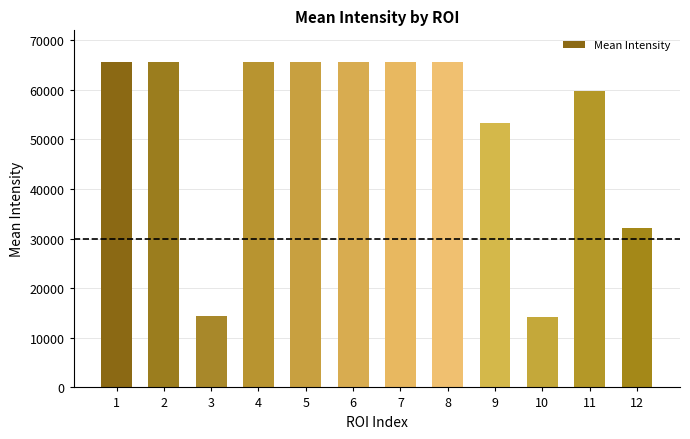

What is the change in value from 9 to 10?

-39051